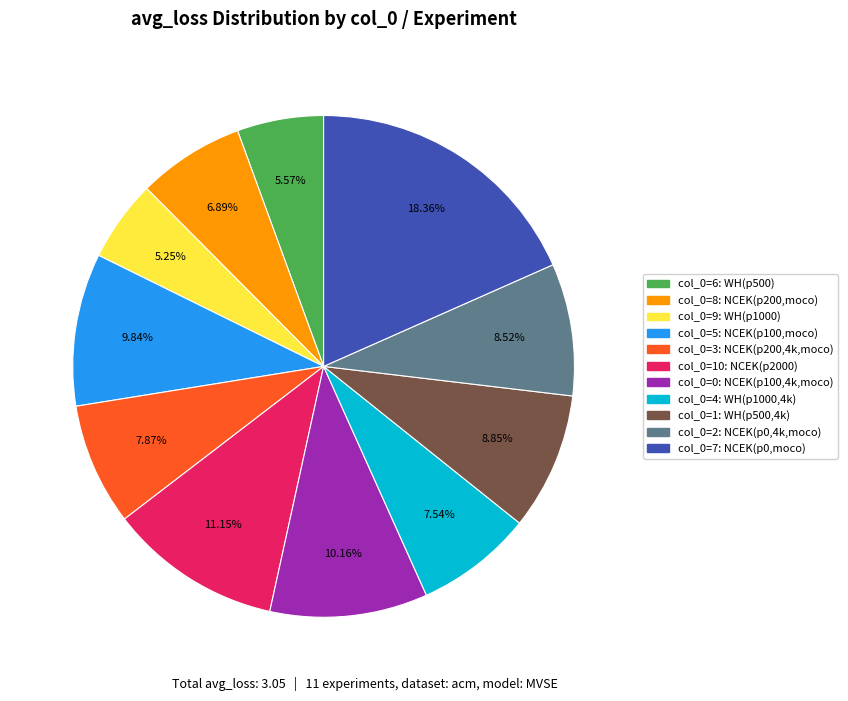

Is there a majority slice in this chart?

No